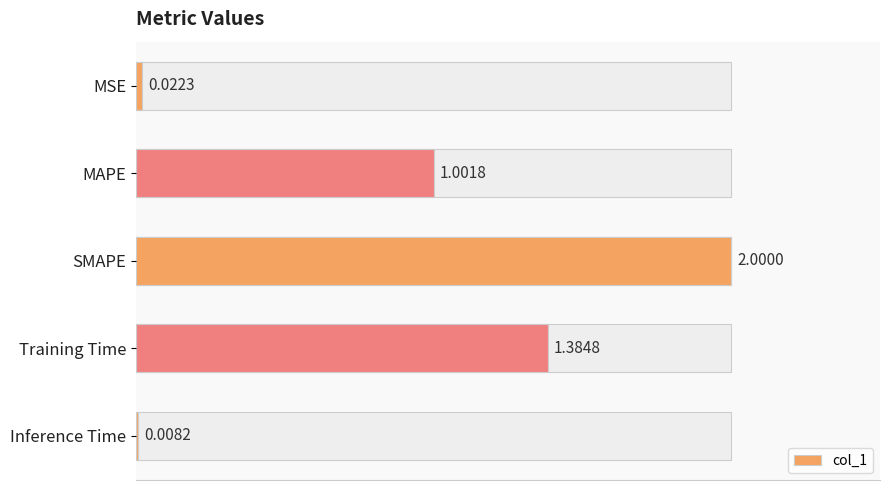

What is the label of the 2nd bar from the bottom?

Training Time